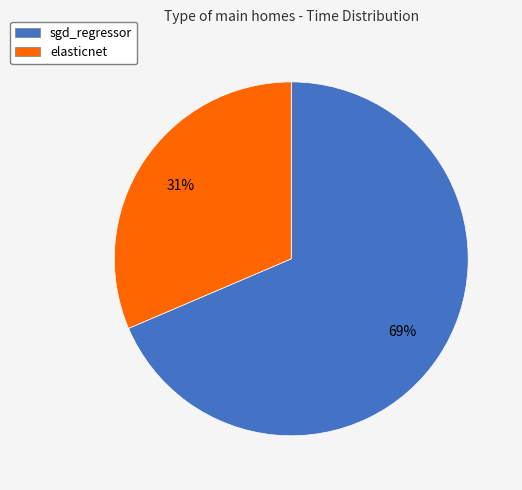

What is the smallest slice in the pie chart?

elasticnet